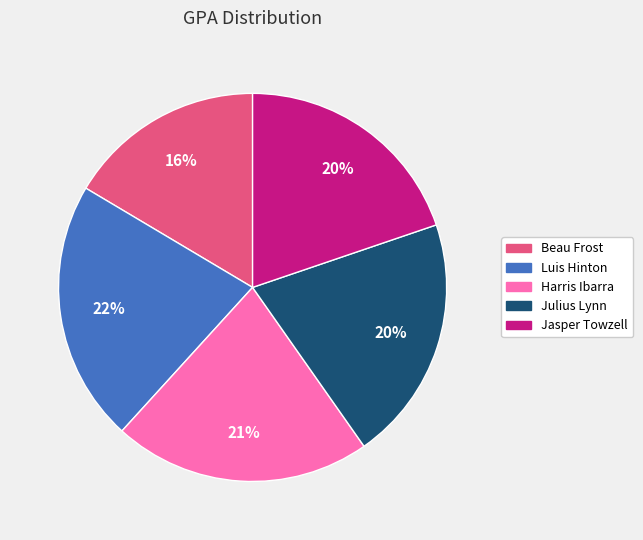

The Beau Frost slice represents 16% of the pie. True or false?

True